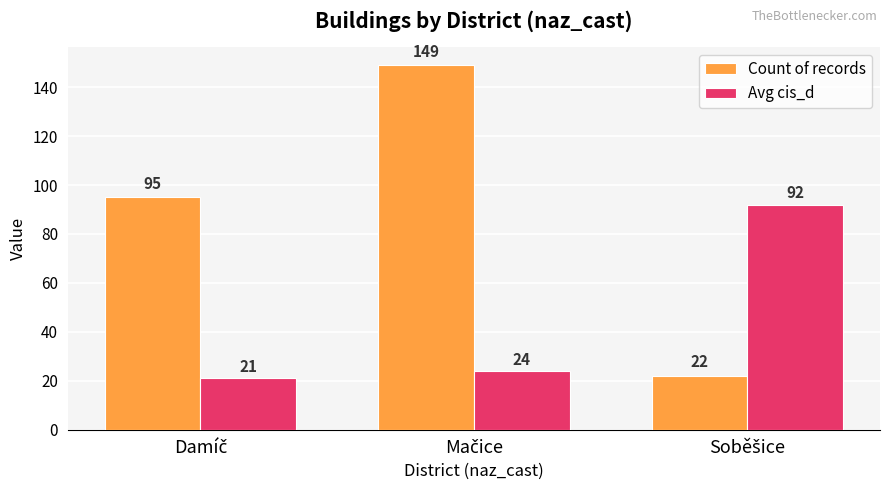

What is the minimum value for Count of records?

22